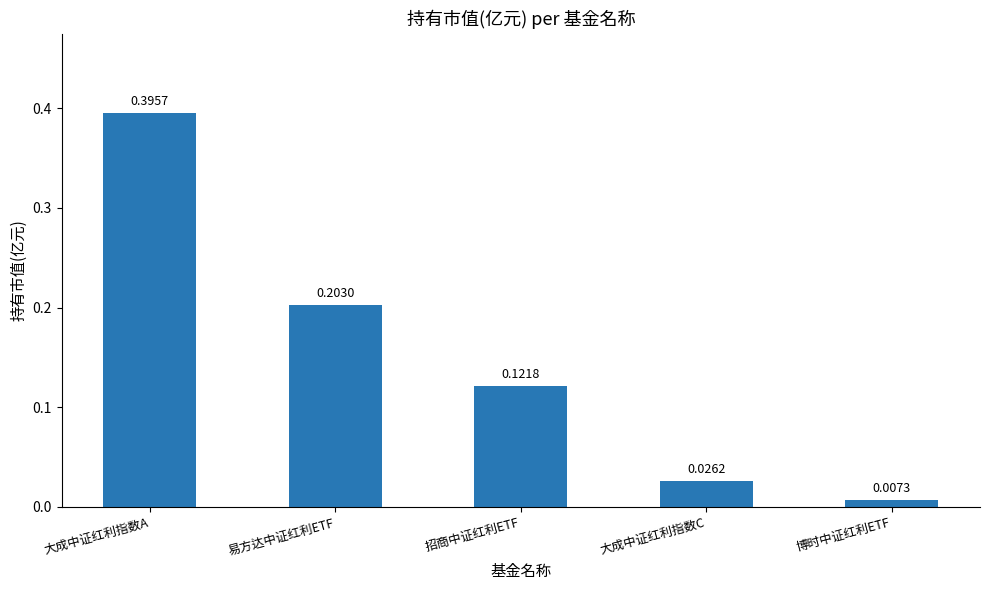

What is the sum of all values?

0.8